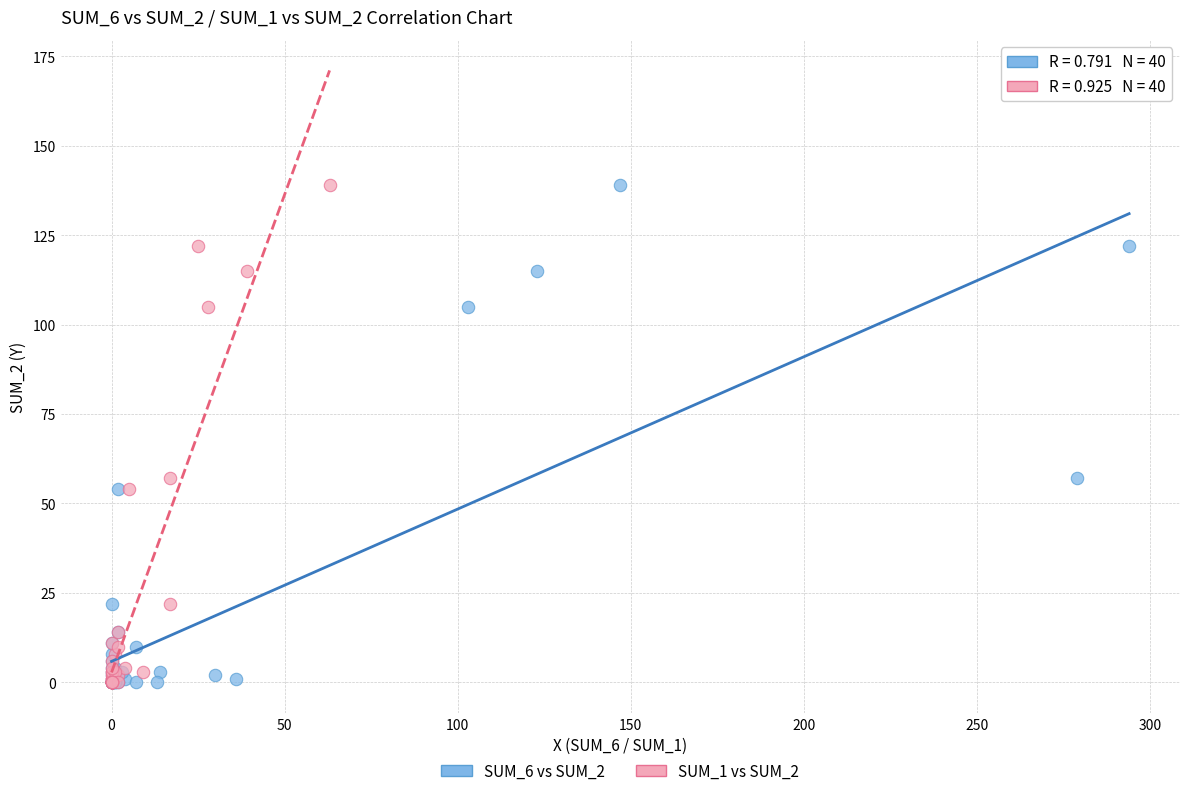

What are all the series names shown in the legend?

SUM_6 vs SUM_2, SUM_1 vs SUM_2